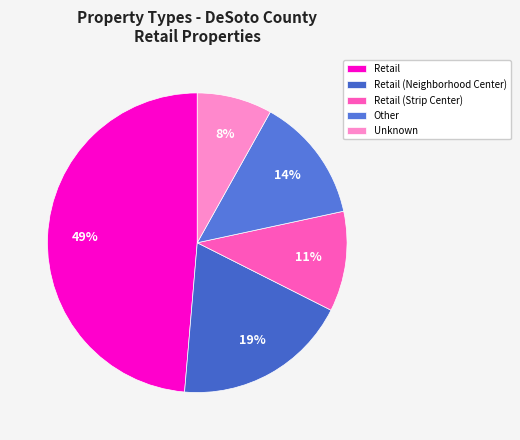

To the nearest percent, what is the average slice percentage?

20%